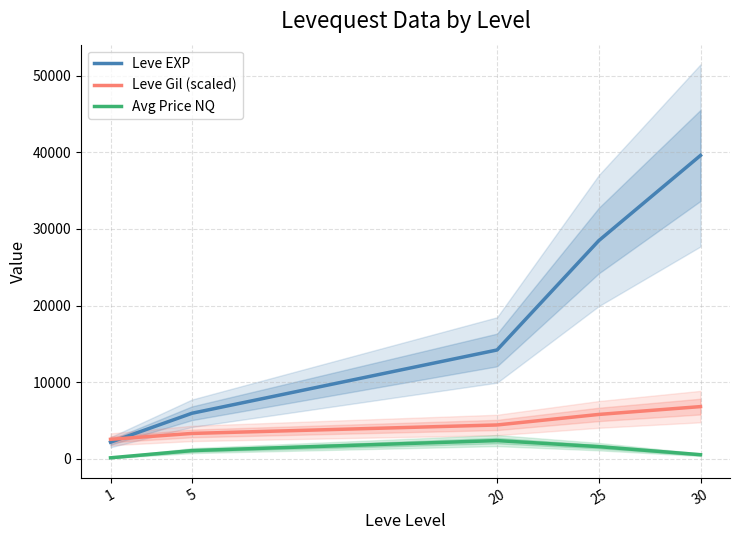

What is the average value of the Leve Gil (scaled) series?

4595.7